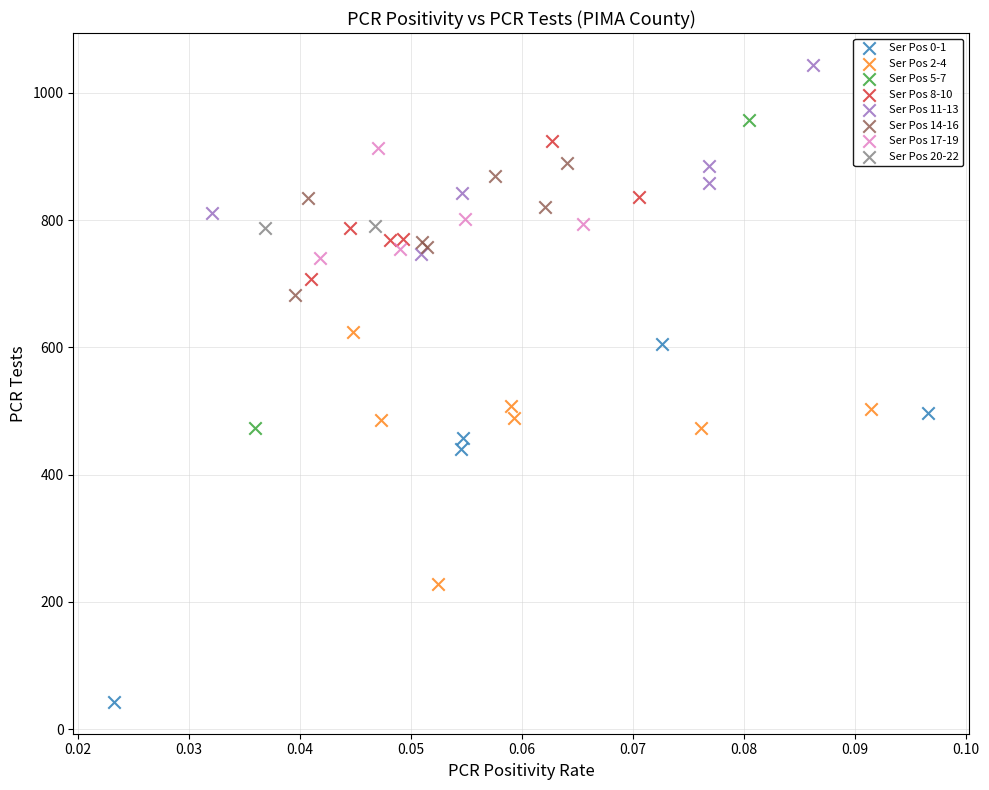

Which series contains the lowest Y value?

Ser Pos 0-1